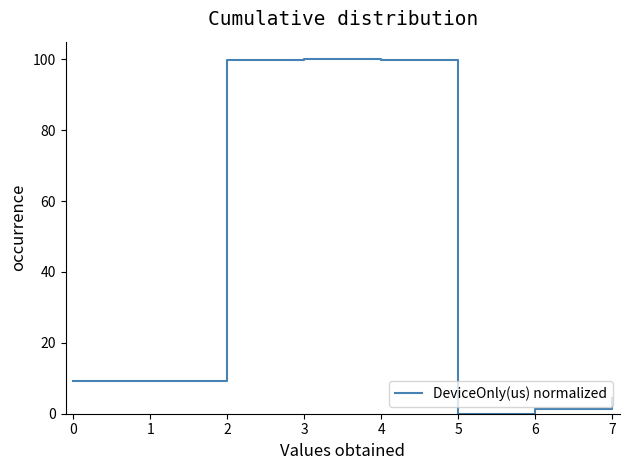

What is the change in value from 0 to 3?

+90.7